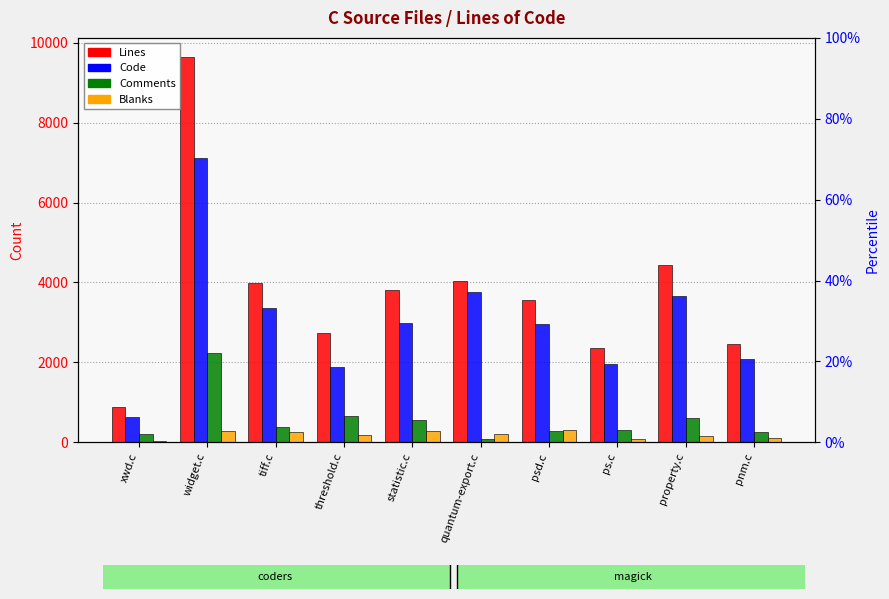

What is the sum of the Blanks values at pnm.c and property.c?

278